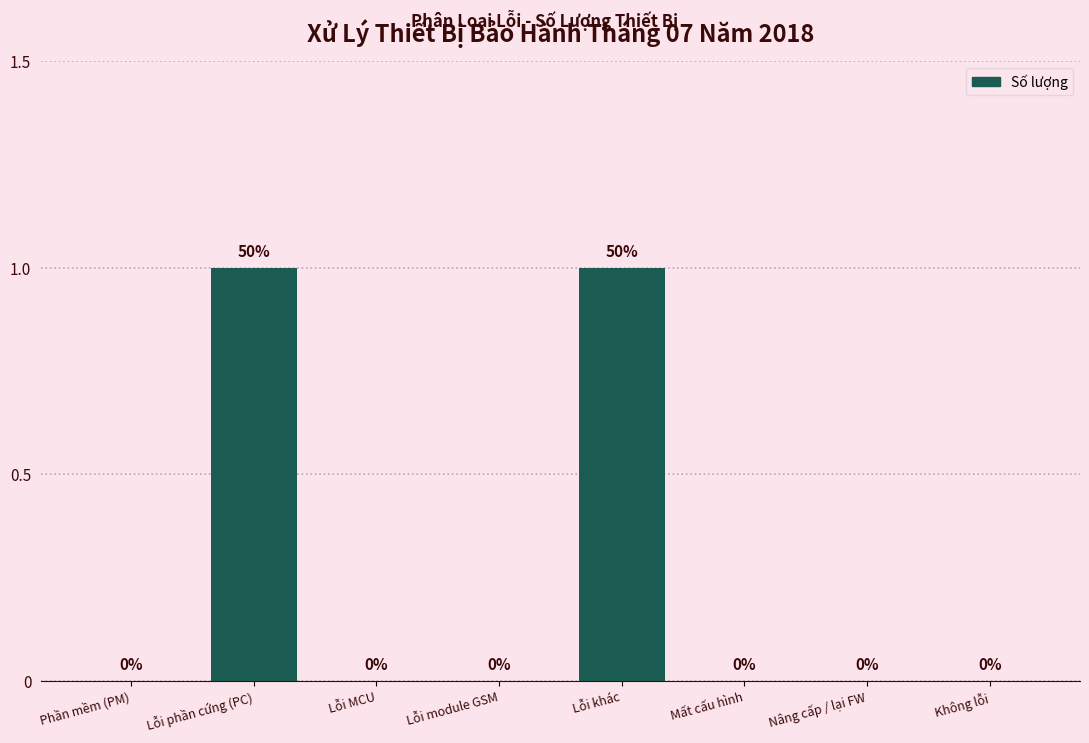

Reading left to right, list all the values displayed in this chart.

Phần mềm (PM)=0	Lỗi phần cứng (PC)=1	Lỗi MCU=0	Lỗi module GSM=0	Lỗi khác=1	Mất cấu hình=0	Nâng cấp / lại FW=0	Không lỗi=0